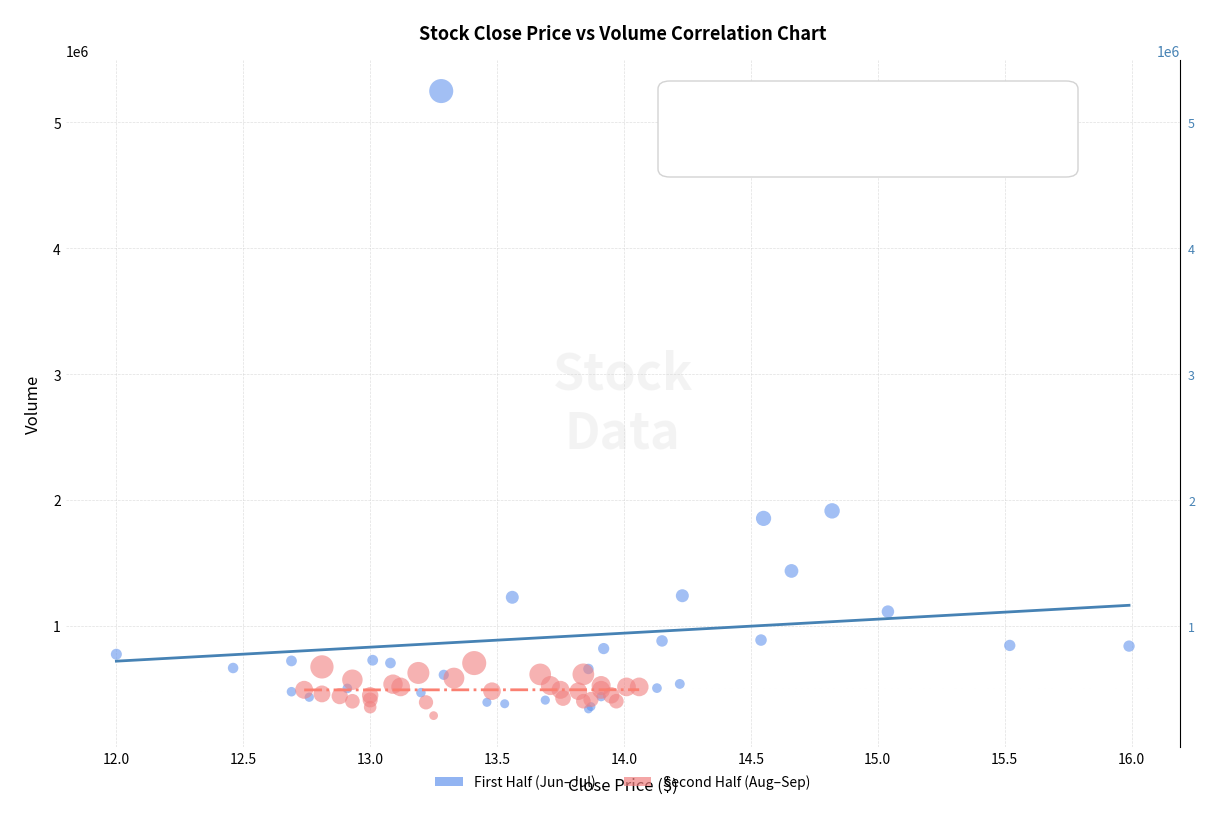

Which series reaches the maximum Y coordinate?

First Half (Jun–Jul)